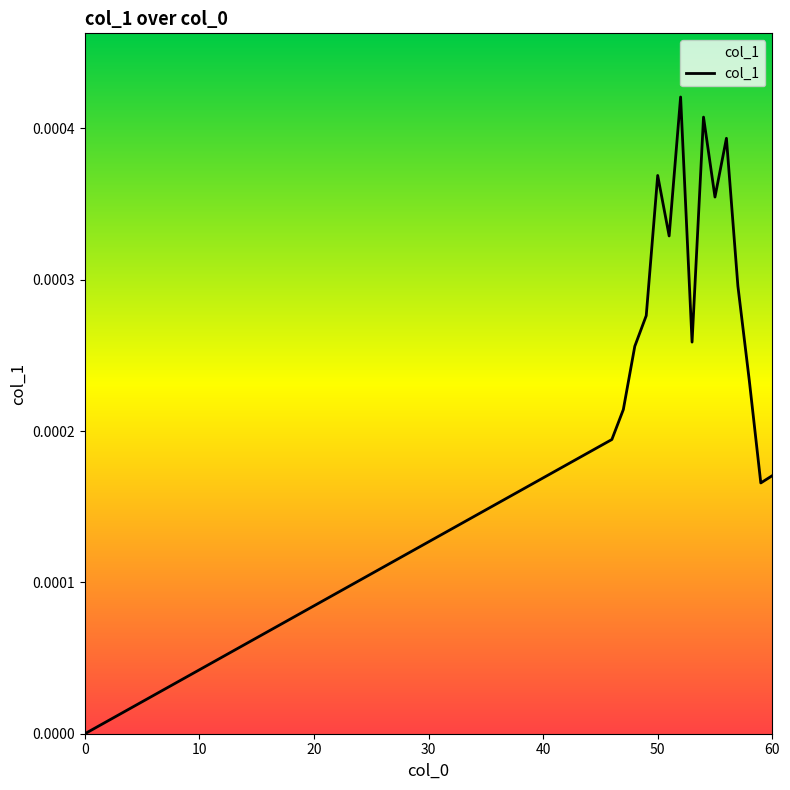

Count the values in the range 0 to 1.

16